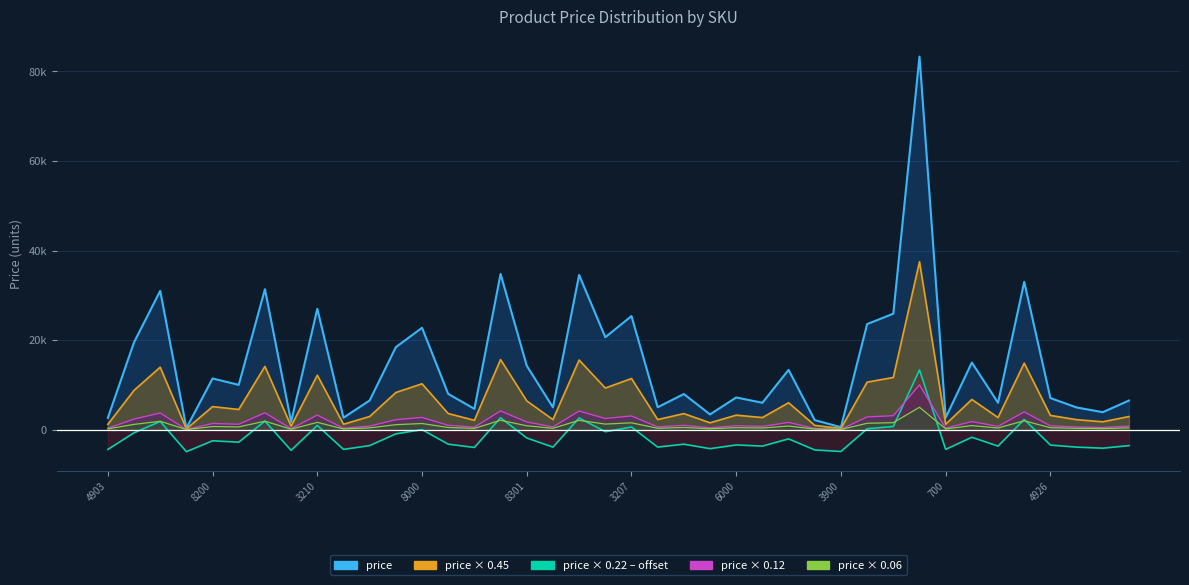

Between 24 and 18, which is larger?

18